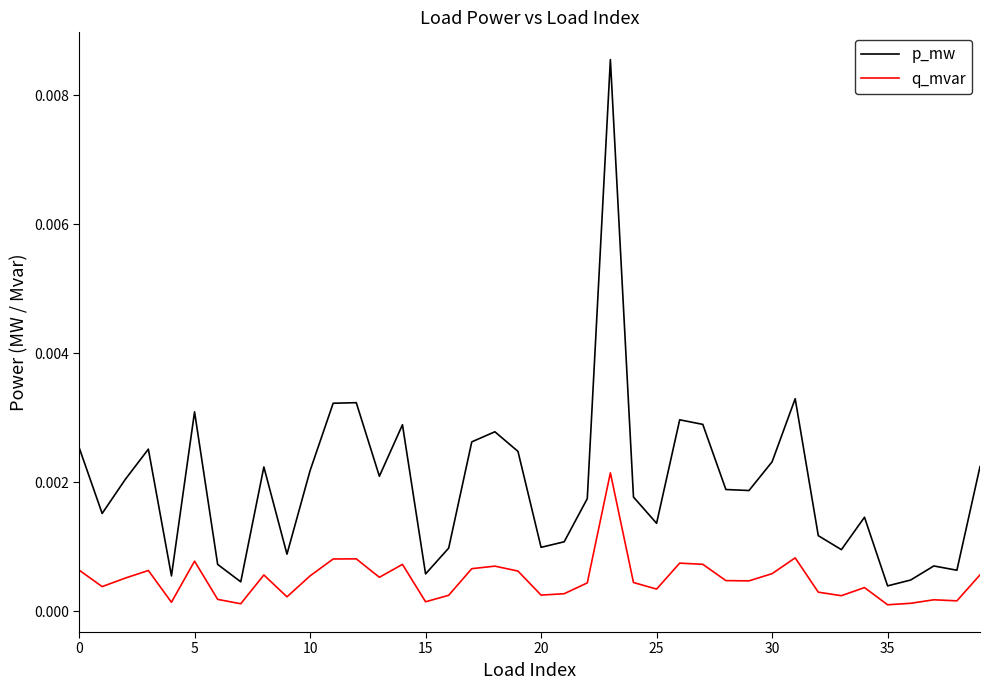

Which series has the largest range (max minus min)?

p_mw